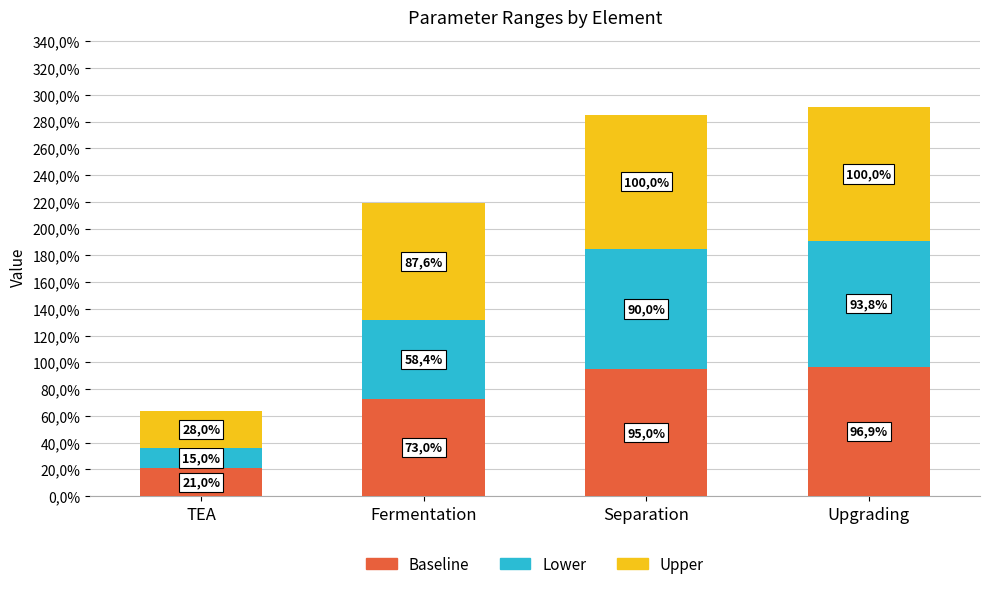

Are the bars grouped side by side (vs. stacked)?

No